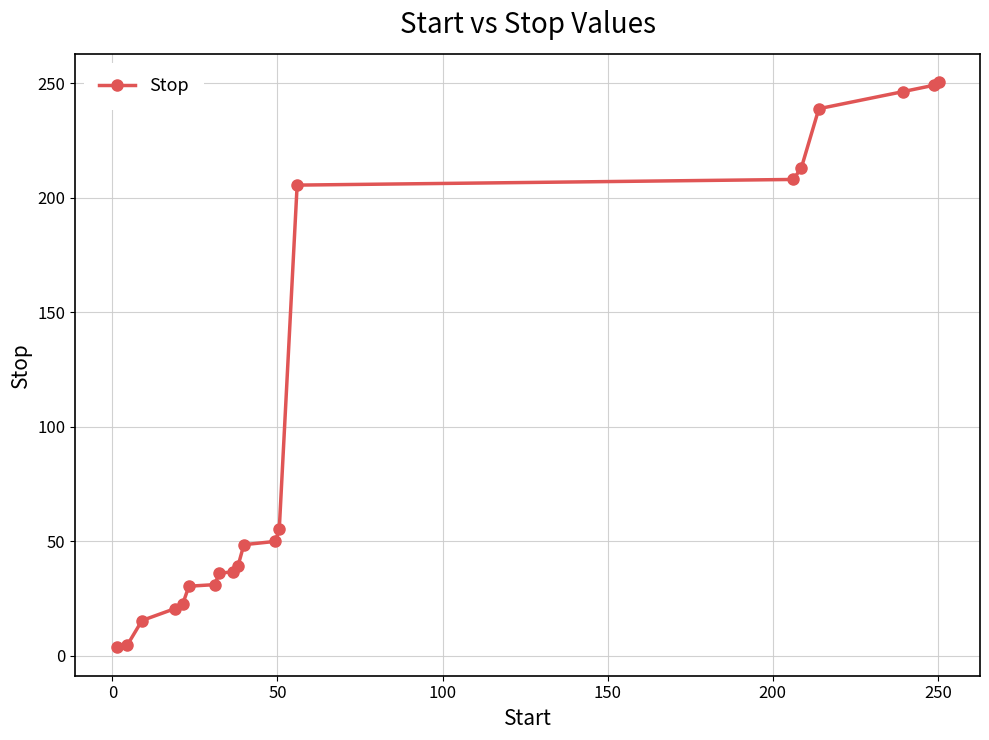

What is the average value?

100.3